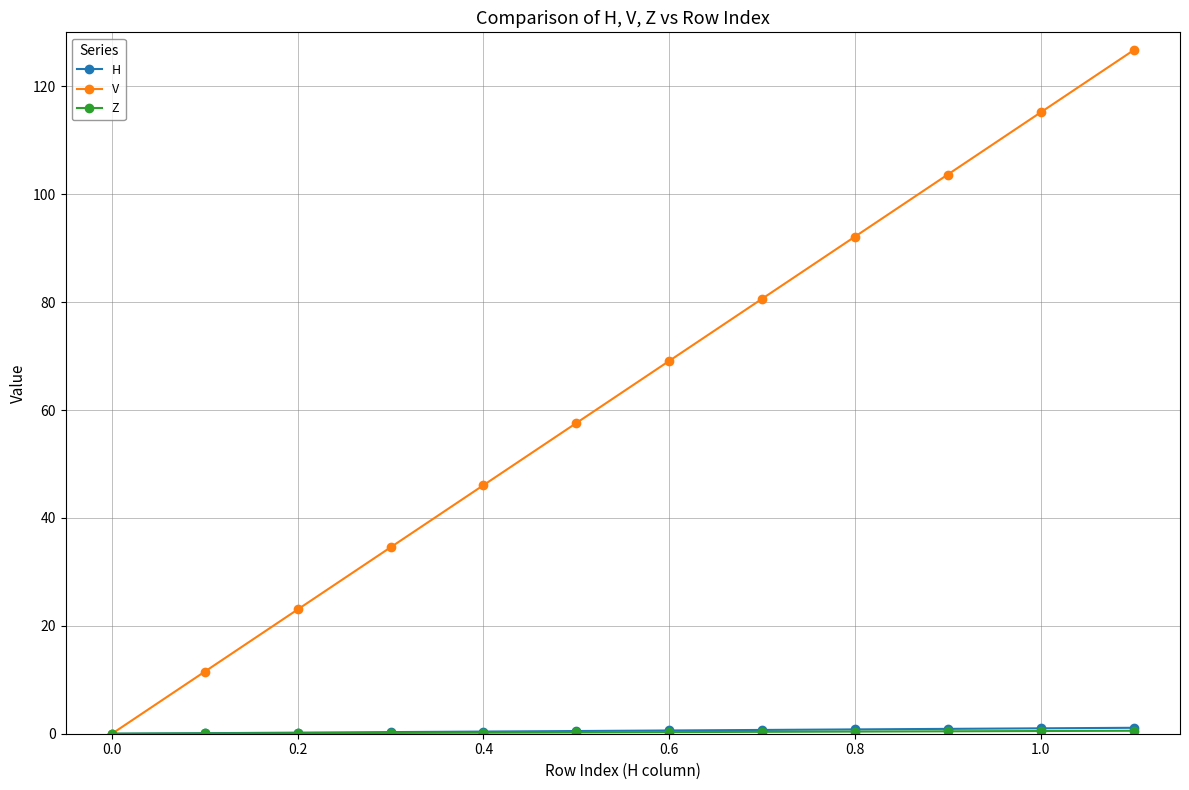

True or false: V has more than 1 points higher than both neighbors.

False